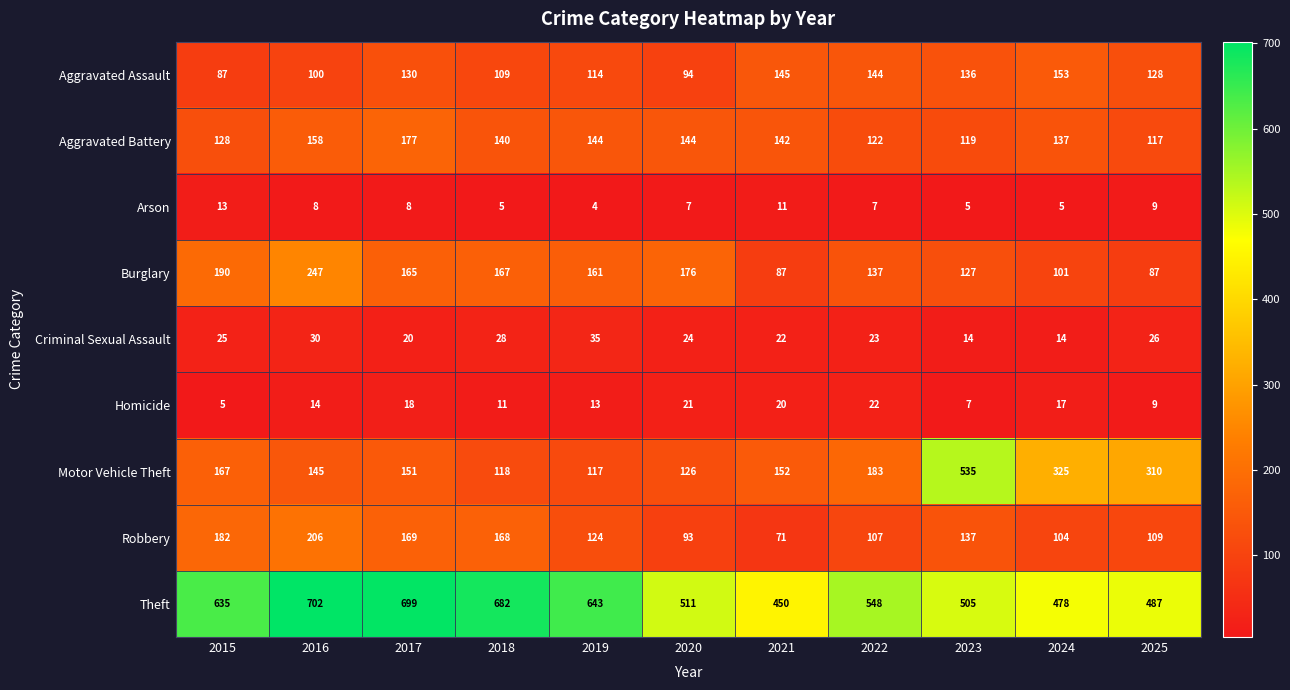

Is it true that Burglary equals 130 at 2025?

False